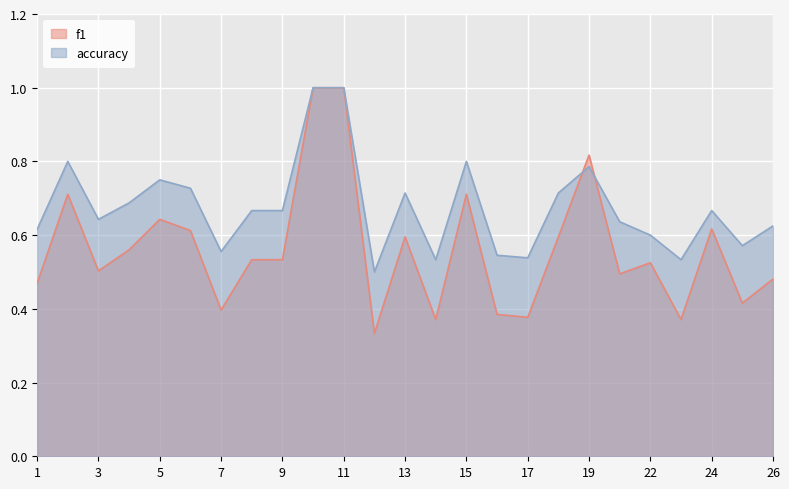

True or false: accuracy and f1 cross at least once.

True